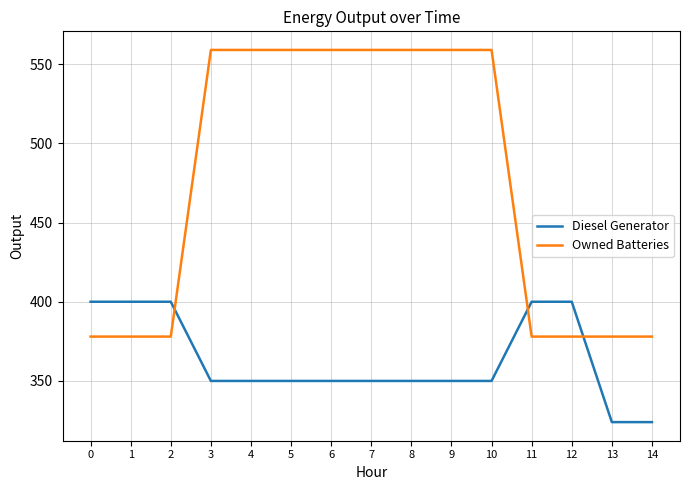

Read the Owned Batteries value at 9, to the nearest 10.

560